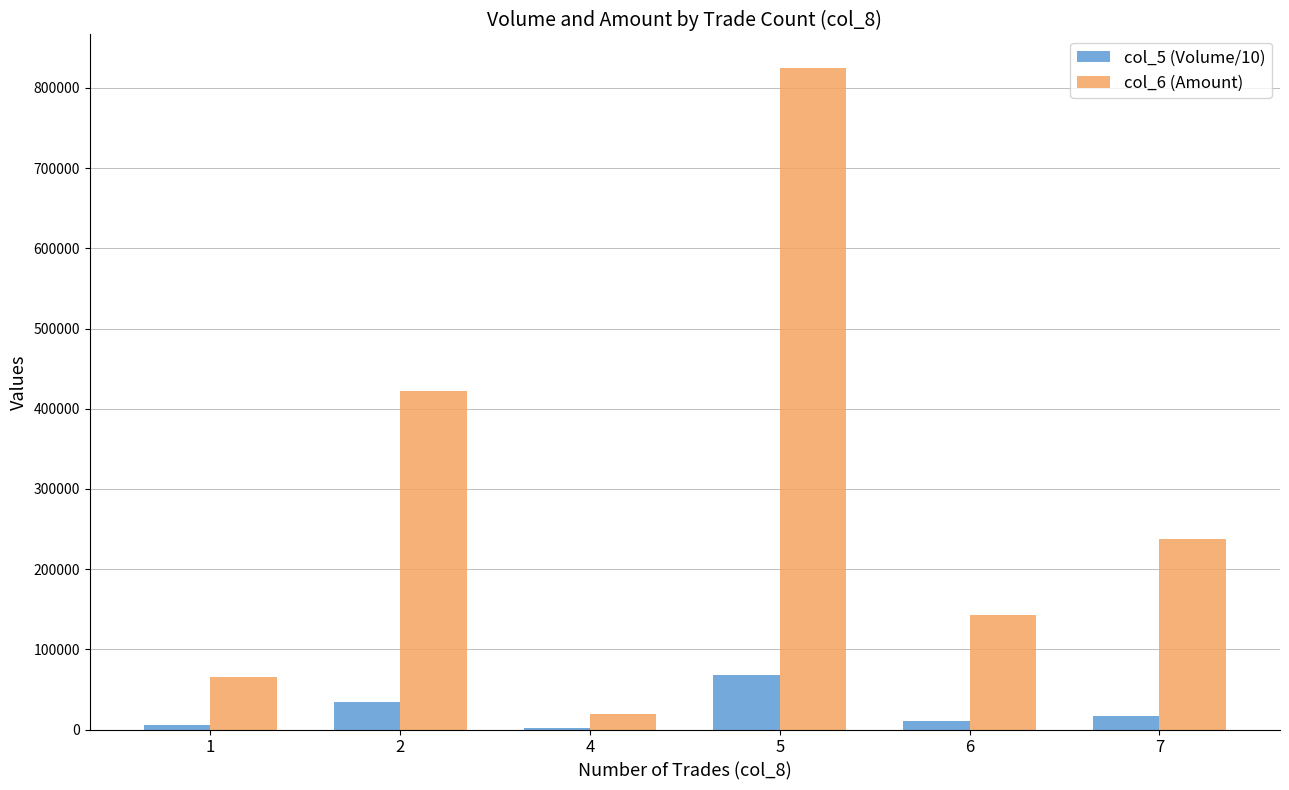

Are the bars grouped side by side (vs. stacked)?

Yes